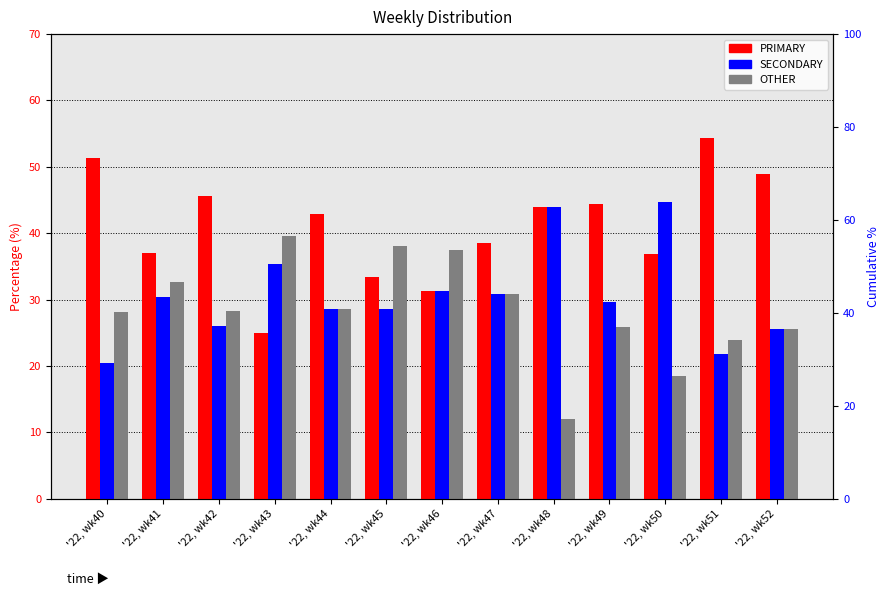

Between '22, wk40 and '22, wk46, which series saw the biggest shift?

PRIMARY